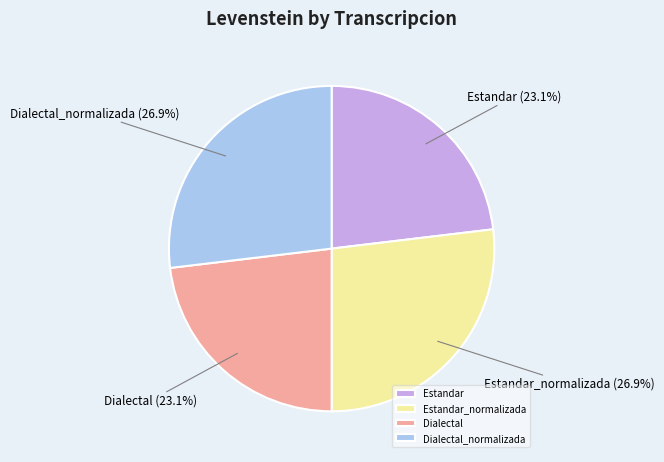

To the nearest percent, what is the combined percentage of Dialectal and Estandar?

46%